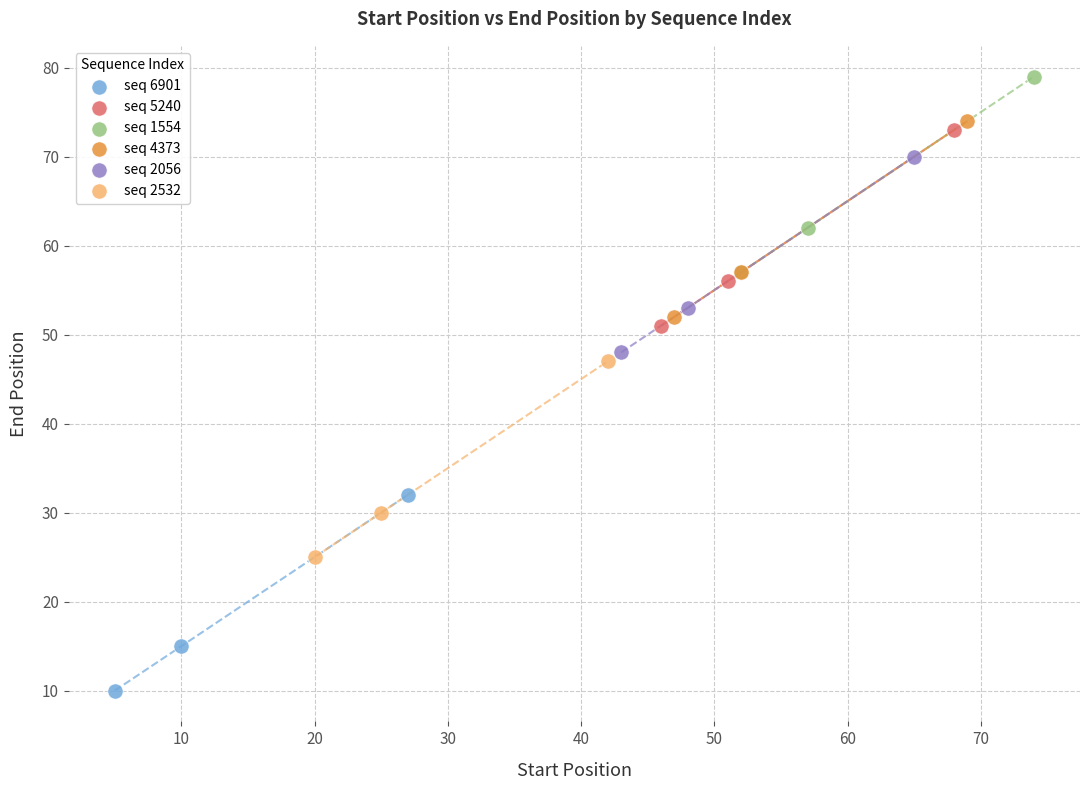

What are all the series names shown in the legend?

seq 6901, seq 5240, seq 1554, seq 4373, seq 2056, seq 2532